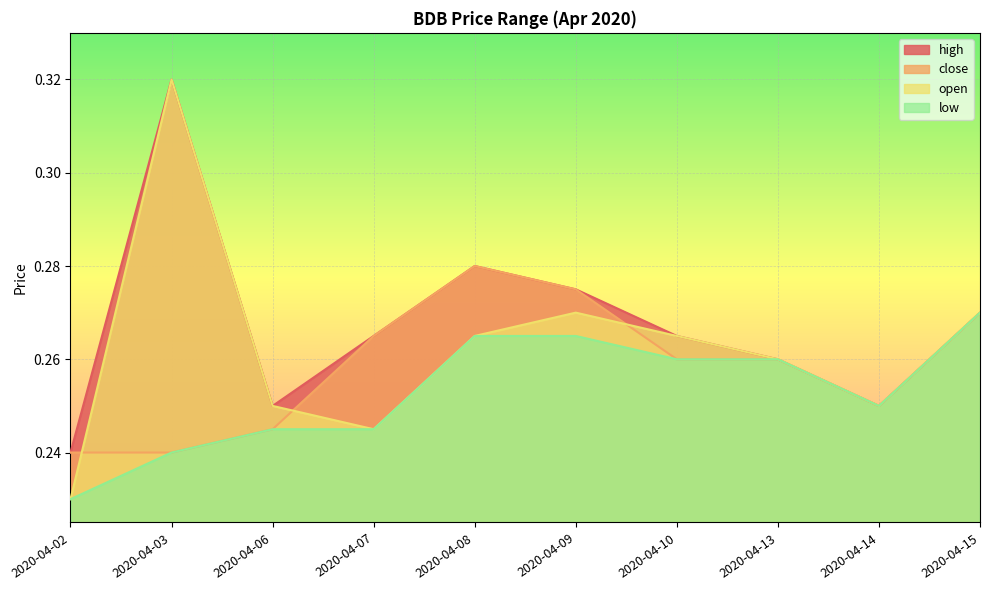

What is the value of the close point at the 10th from the left?

0.3